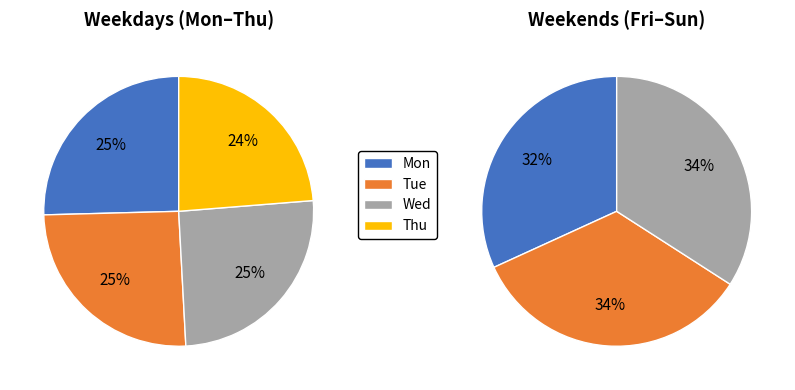

Does Fri represent more than half of the total?

No